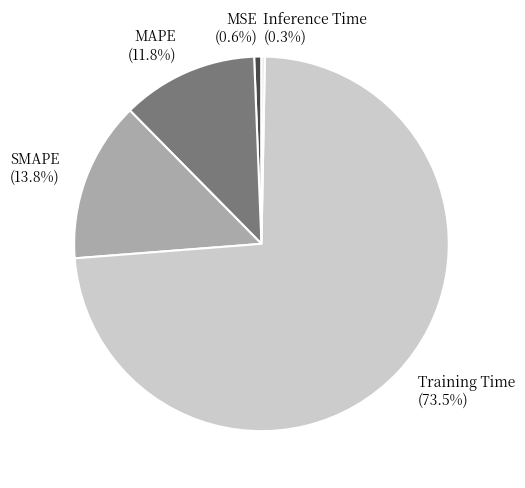

What is the majority slice?

Training Time